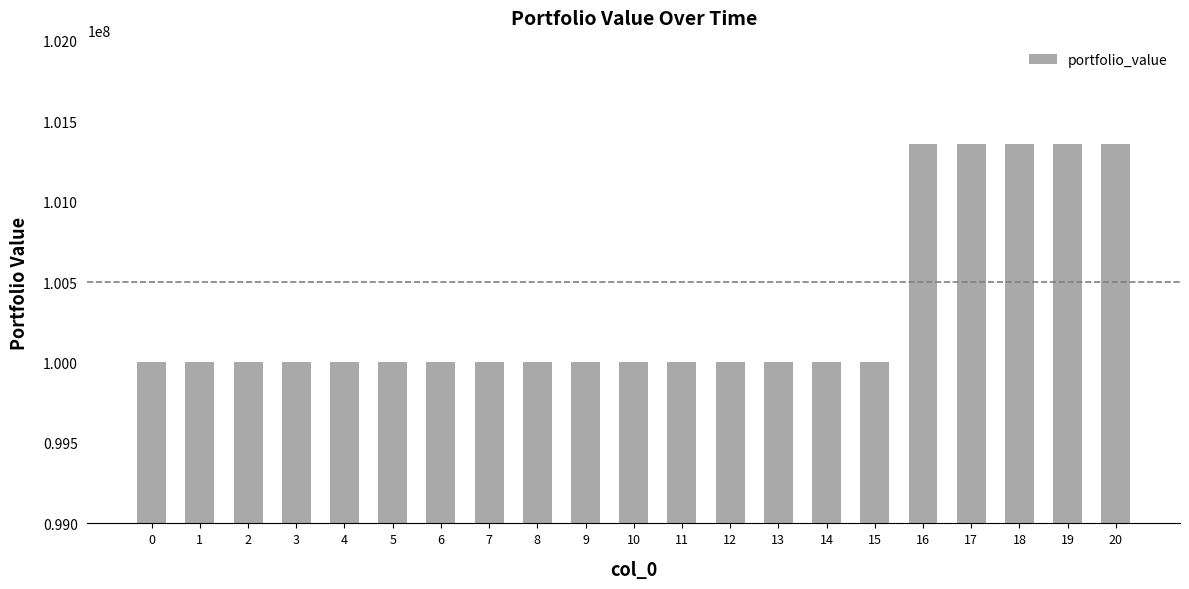

The value at 19 is 48120720.0. True or false?

False